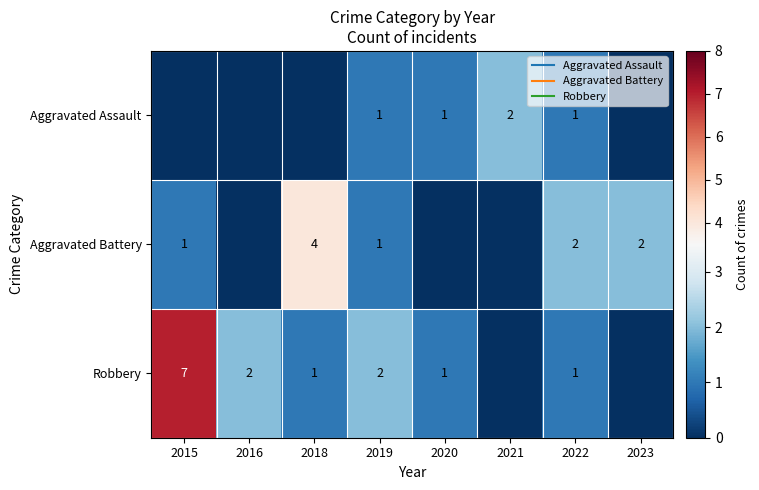

At which label does Aggravated Assault reach its minimum?

2015